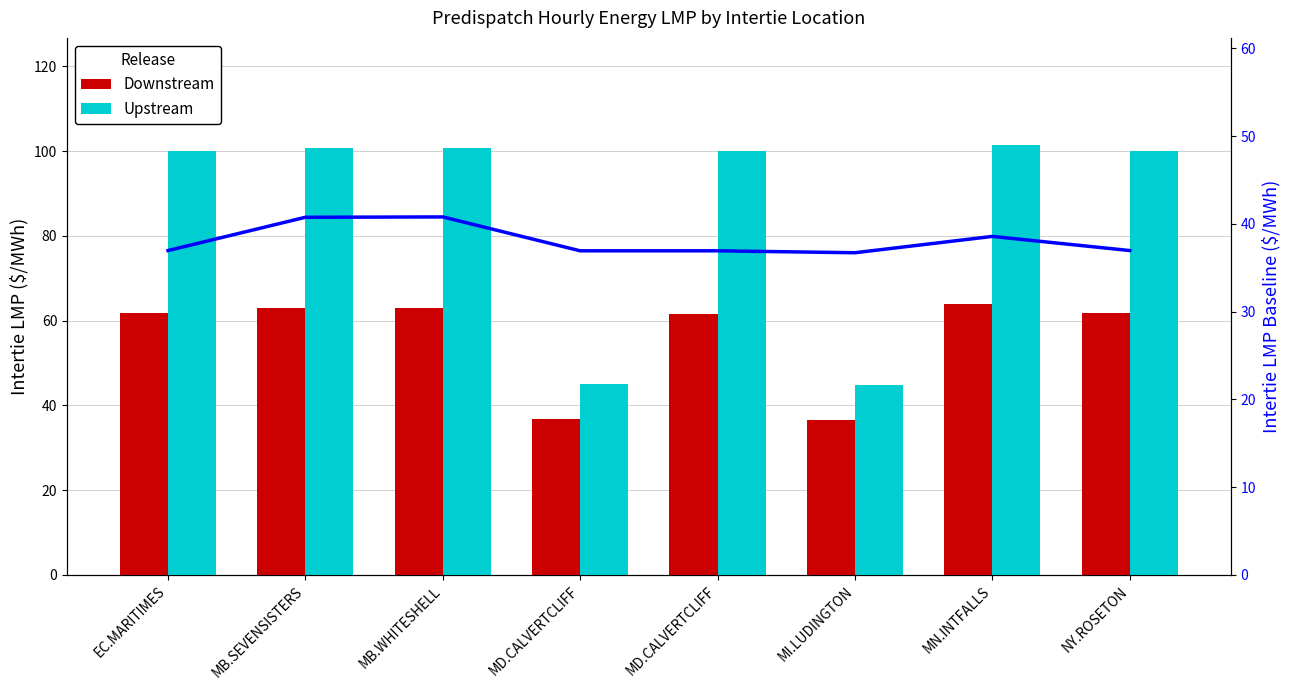

Reading left to right, extract all data points from this chart.

Downstream: EC.MARITIMES=61.7	MB.SEVENSISTERS=63.0	MB.WHITESHELL=63.0	MD.CALVERTCLIFF=36.7	MD.CALVERTCLIFF=61.6	MI.LUDINGTON=36.5	MN.INTFALLS=63.8	NY.ROSETON=61.7
Upstream: EC.MARITIMES=100.0	MB.SEVENSISTERS=100.7	MB.WHITESHELL=100.7	MD.CALVERTCLIFF=45.1	MD.CALVERTCLIFF=99.9	MI.LUDINGTON=44.9	MN.INTFALLS=101.4	NY.ROSETON=100.0
Intertie LMP (line): EC.MARITIMES=37.0	MB.SEVENSISTERS=40.8	MB.WHITESHELL=40.8	MD.CALVERTCLIFF=36.9	MD.CALVERTCLIFF=36.9	MI.LUDINGTON=36.7	MN.INTFALLS=38.6	NY.ROSETON=37.0